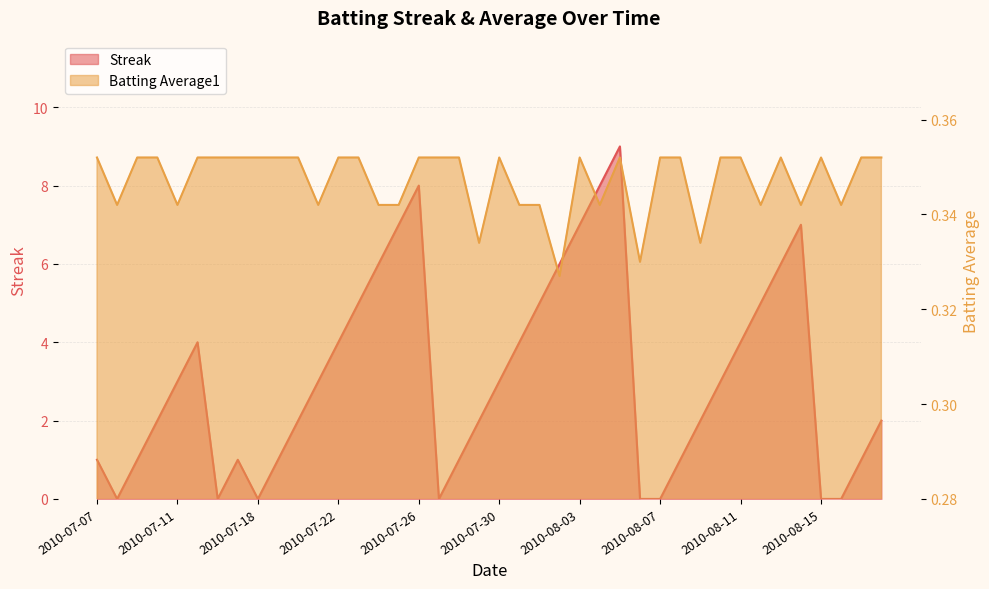

What is the highest value of the Streak series?

9.0